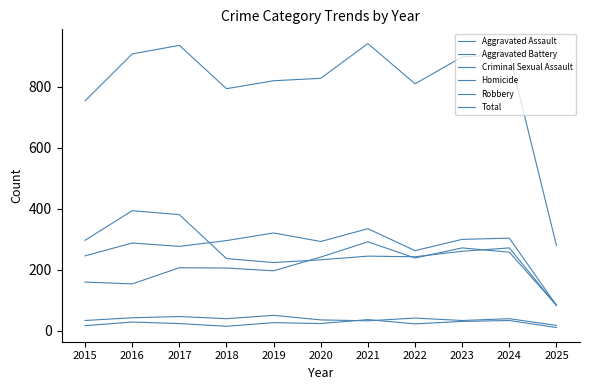

Count the number of data series in this chart.

6